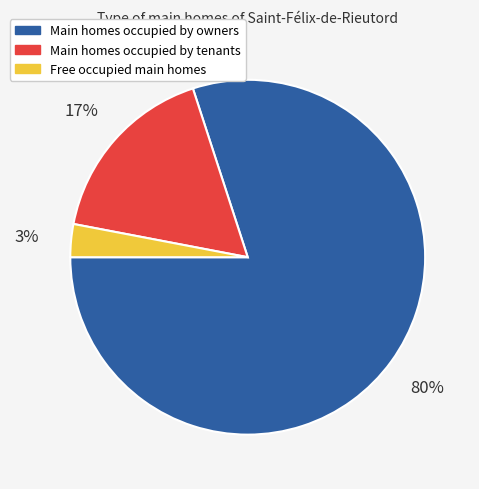

To the nearest percent, what is the average slice percentage?

33%